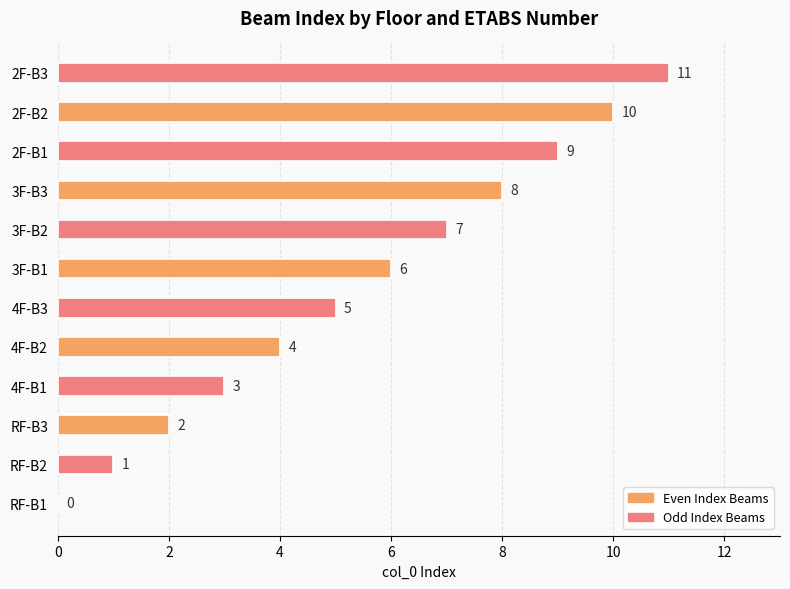

What value does the data have at 2F-B1, to the nearest 5?

10